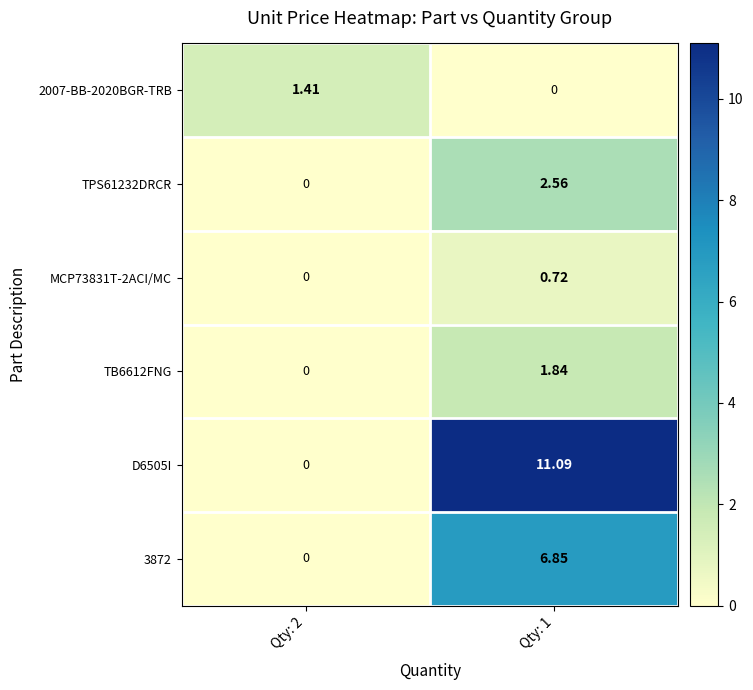

How many positive values does the 2007-BB-2020BGR-TRB series have?

1